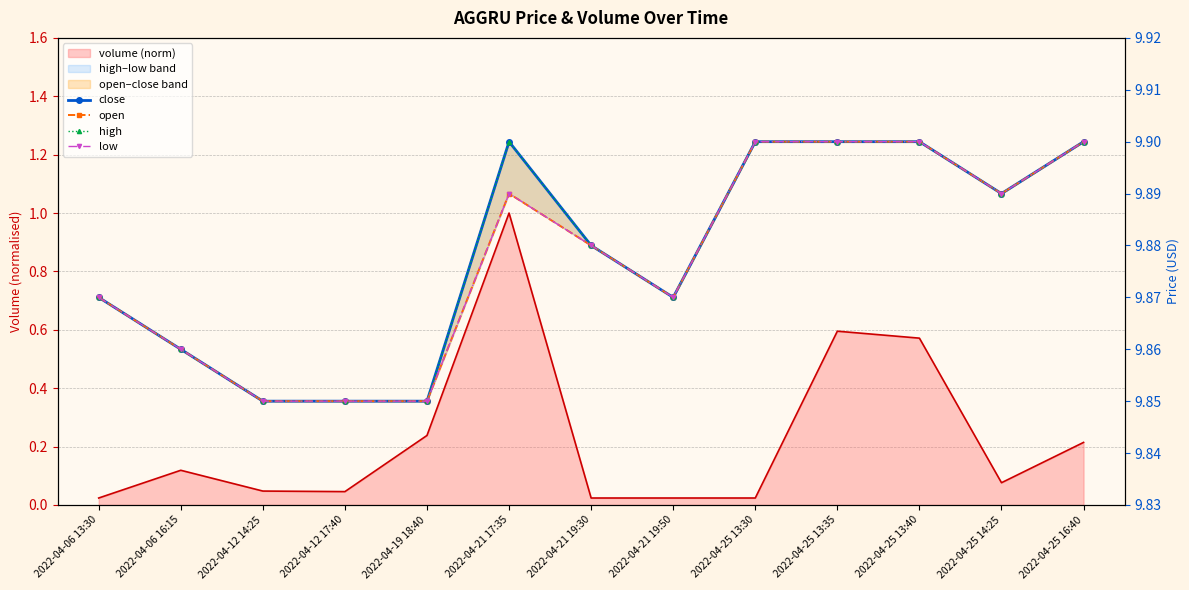

How many categories are shown in the chart?

13